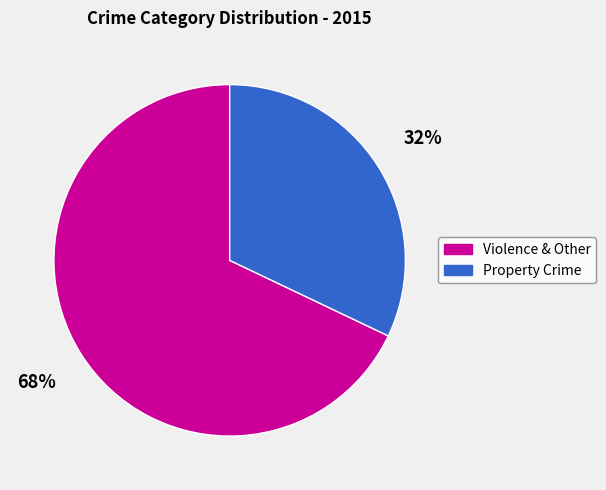

To the nearest percent, what is the difference between the largest and smallest slice percentages?

36%